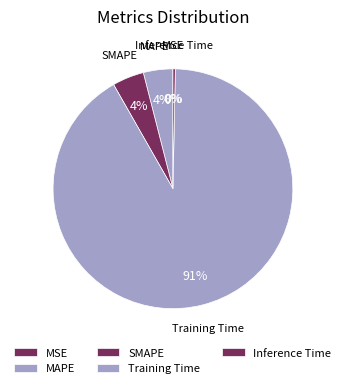

Combined, do Training Time and MAPE account for over 50%?

Yes